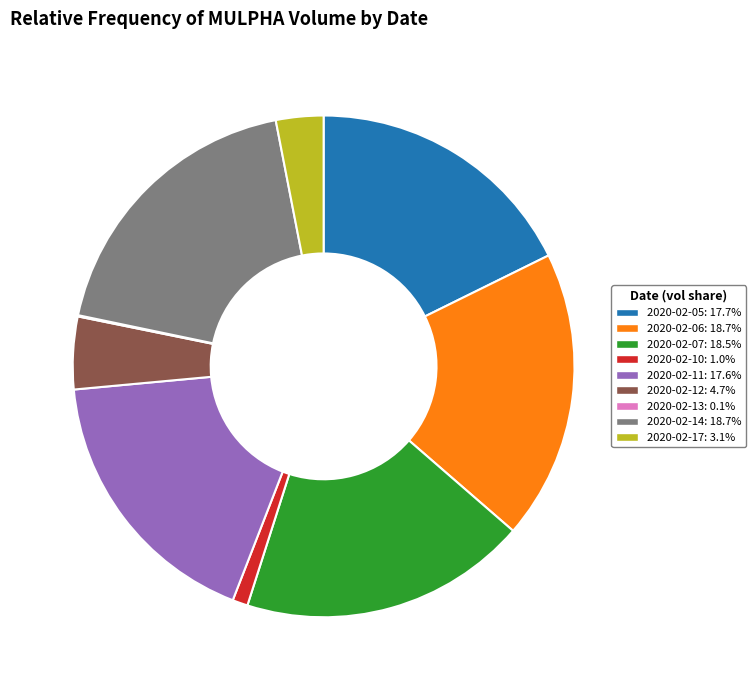

The 2020-02-07 slice represents 19% of the pie. True or false?

True